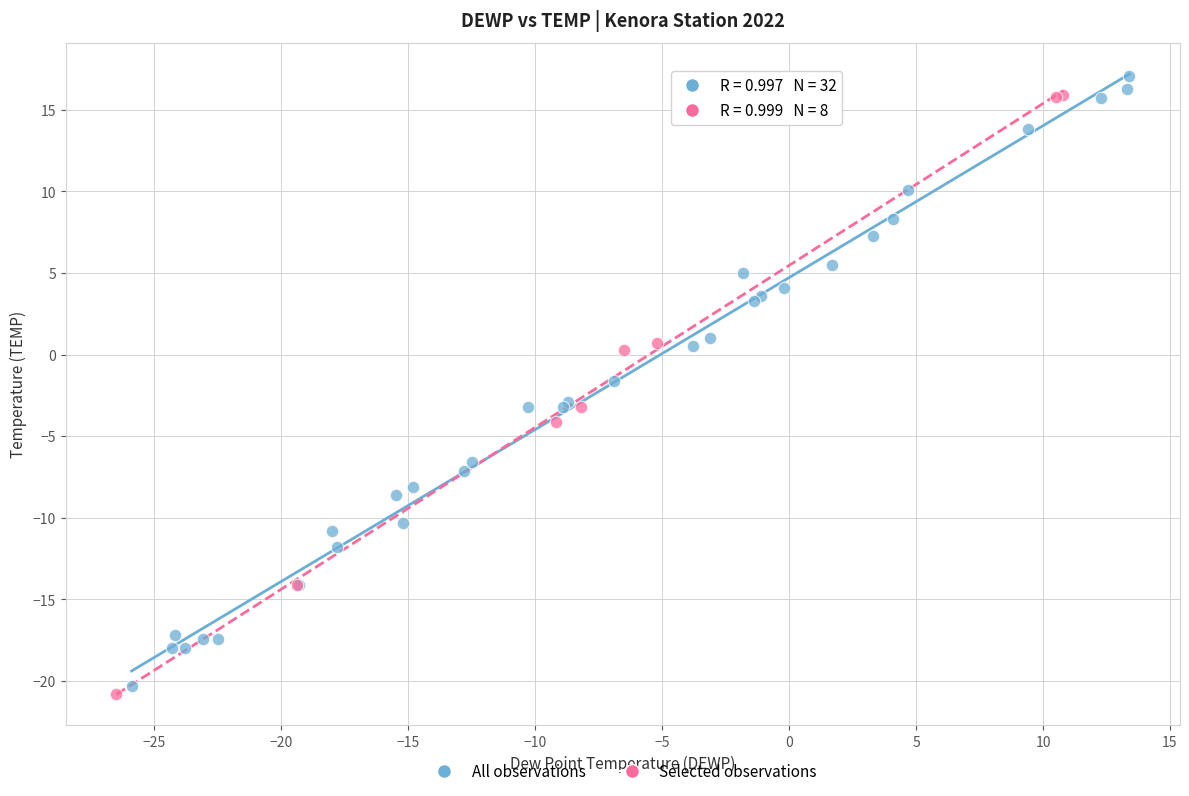

Which series reaches the minimum Y coordinate?

Selected observations